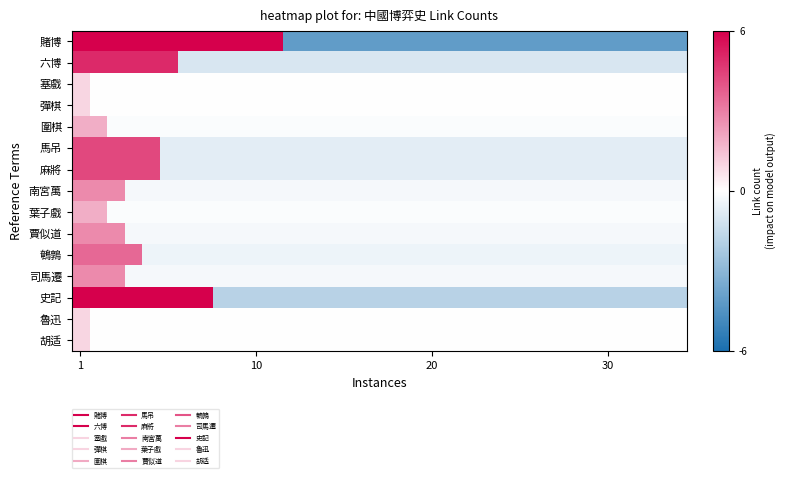

Count the number of categories in the chart.

35